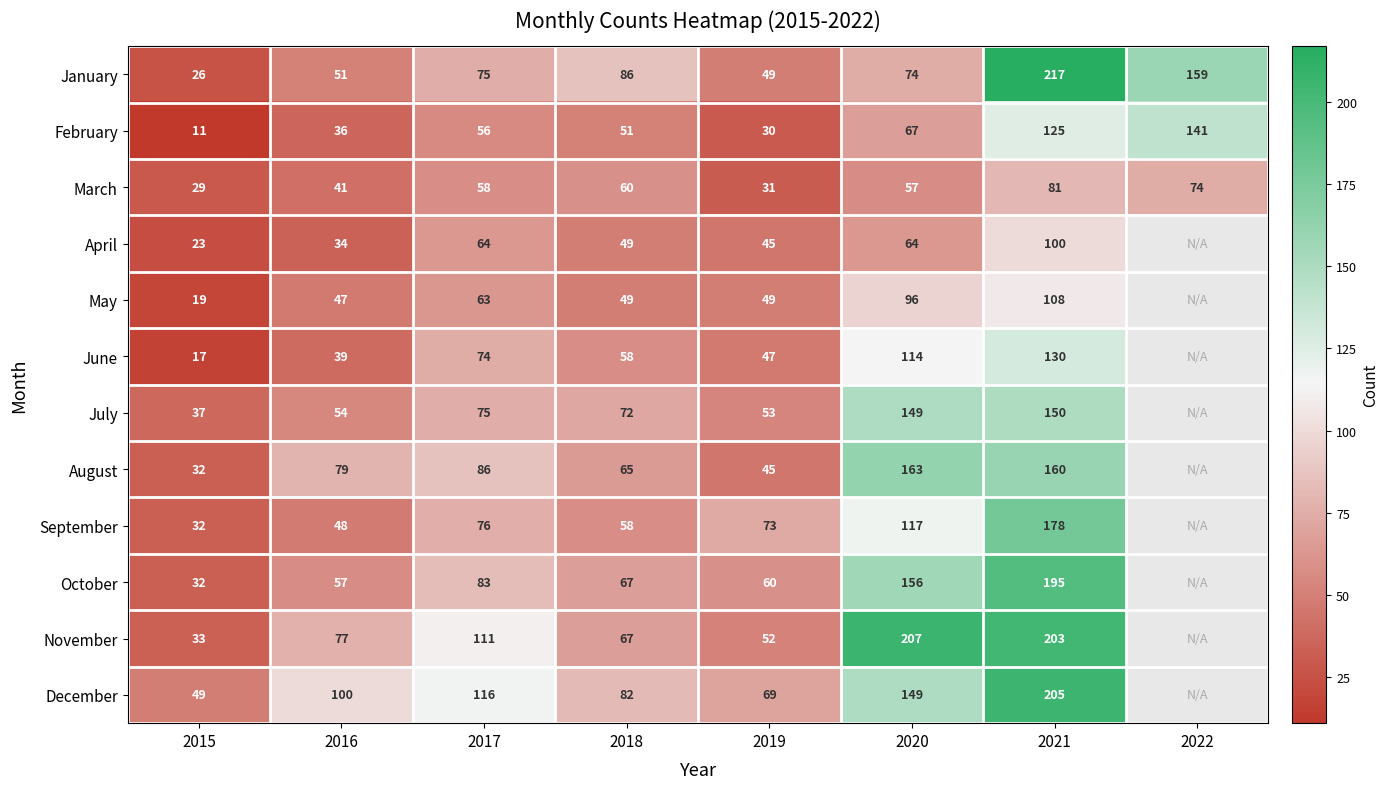

What is the difference between the August values at 2017 and 2020?

77